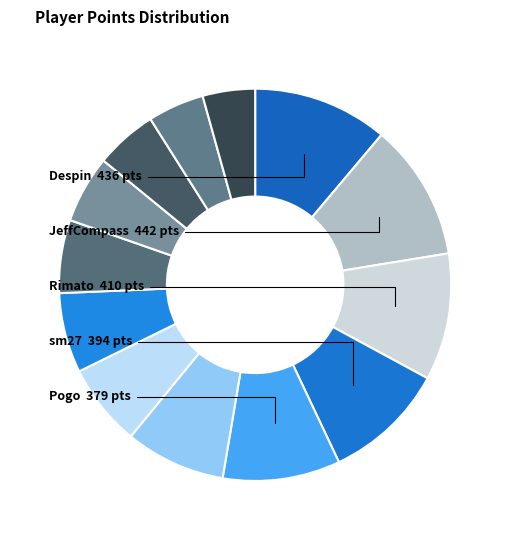

How many segments does this pie chart have?

13